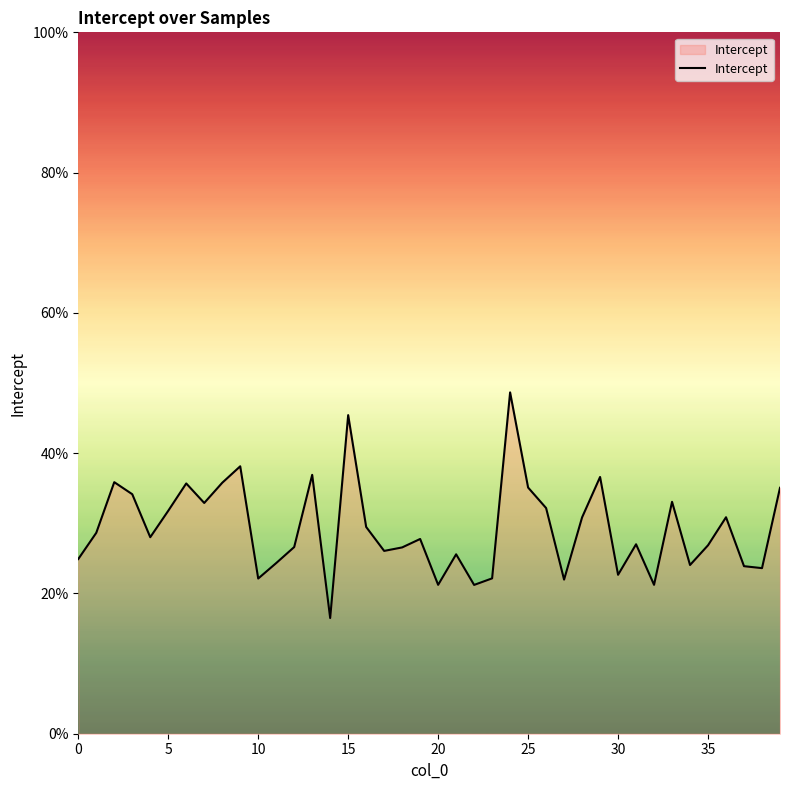

Does the chart display data point markers on the line(s)?

No